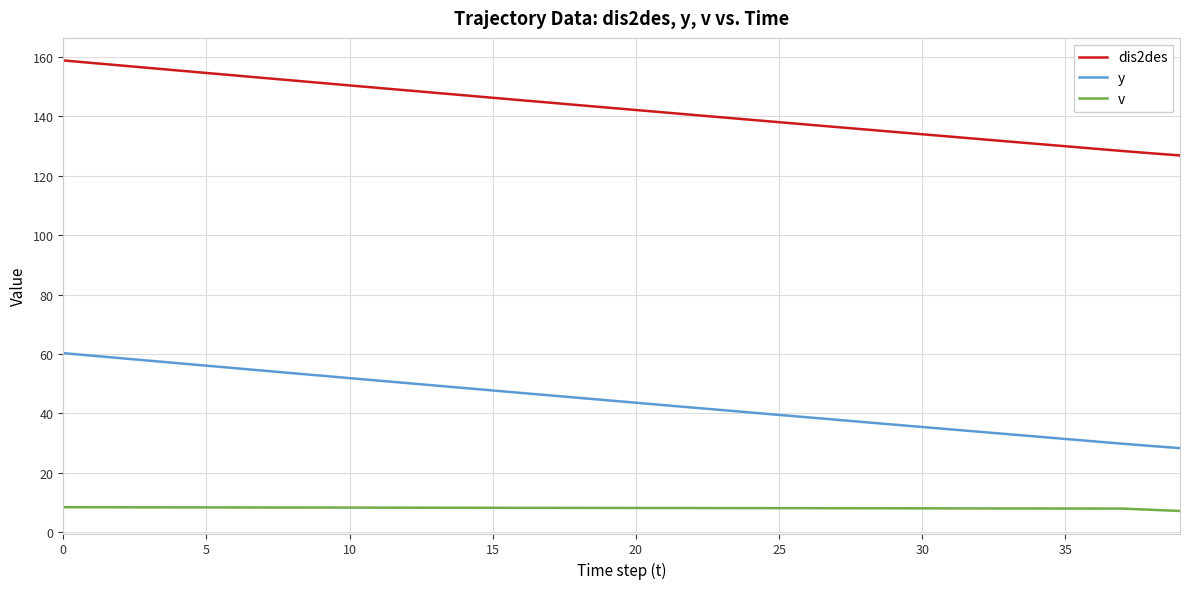

Which series has the largest total across all categories?

dis2des